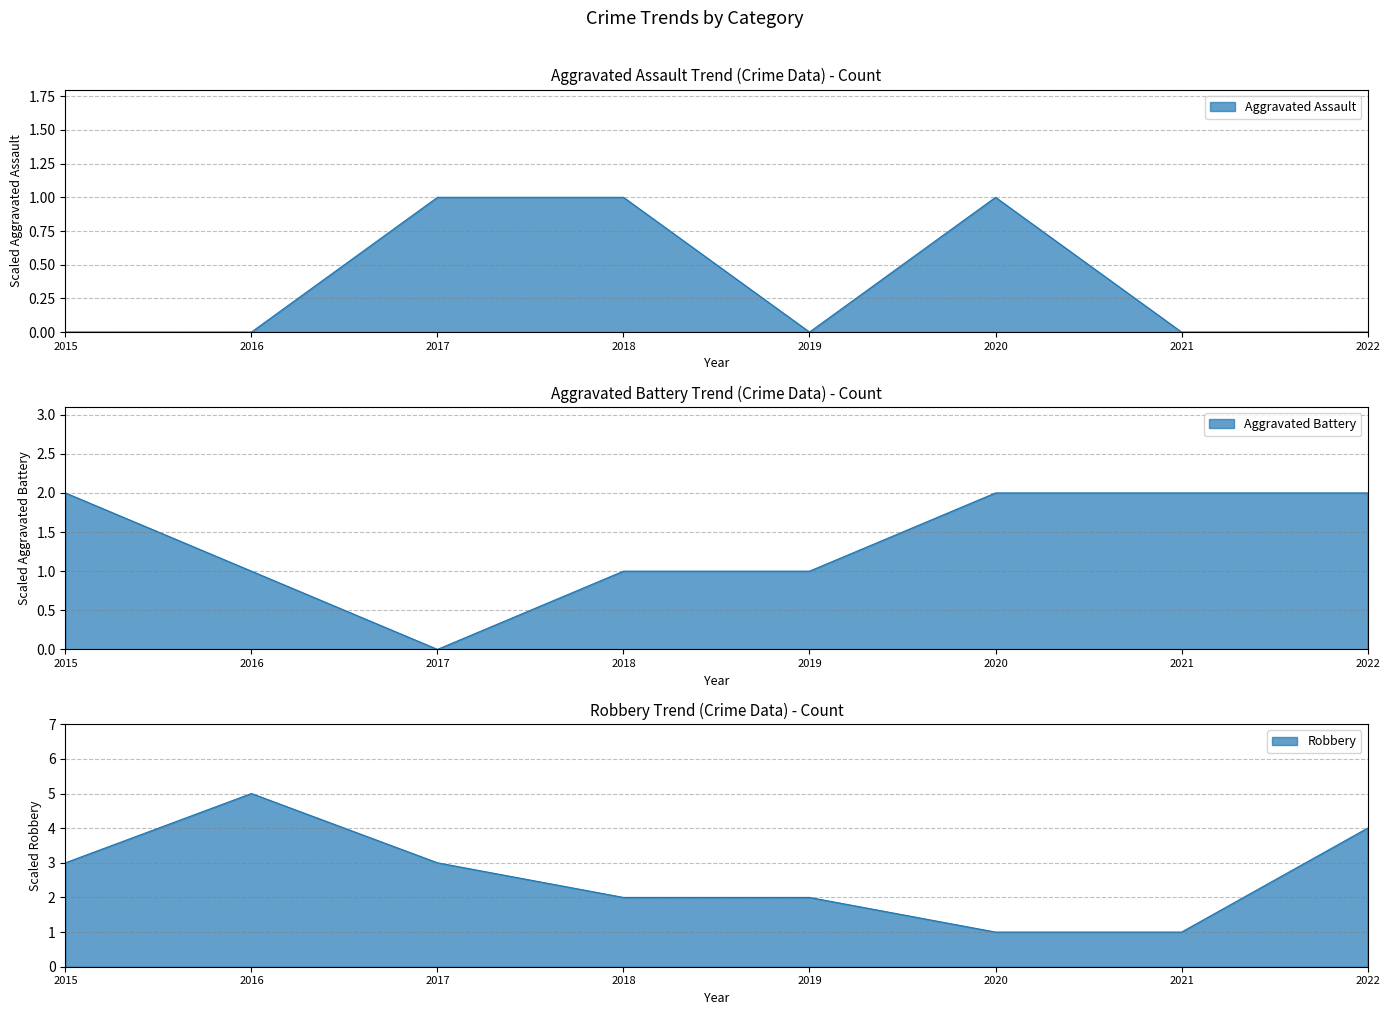

In Robbery, how many points are higher than both neighbors (excluding endpoints)?

1